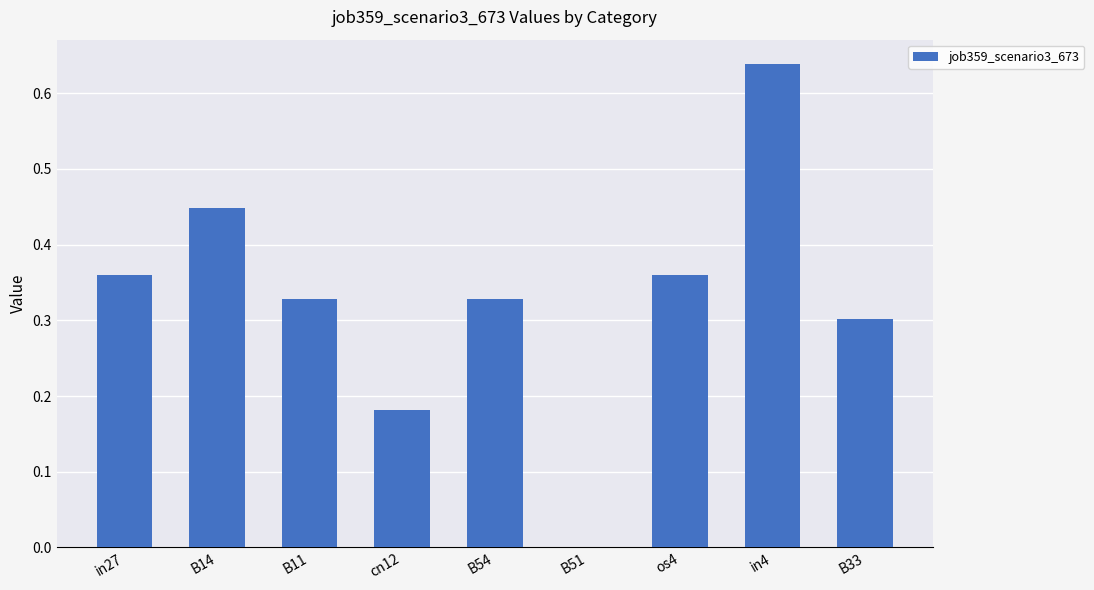

Which has a higher value, B54 or cn12?

B54